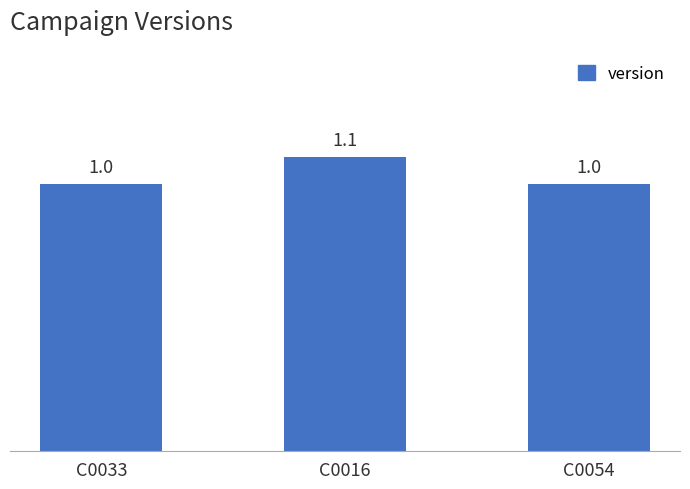

Reading left to right, extract all data points from this chart.

1.0	1.1	1.0